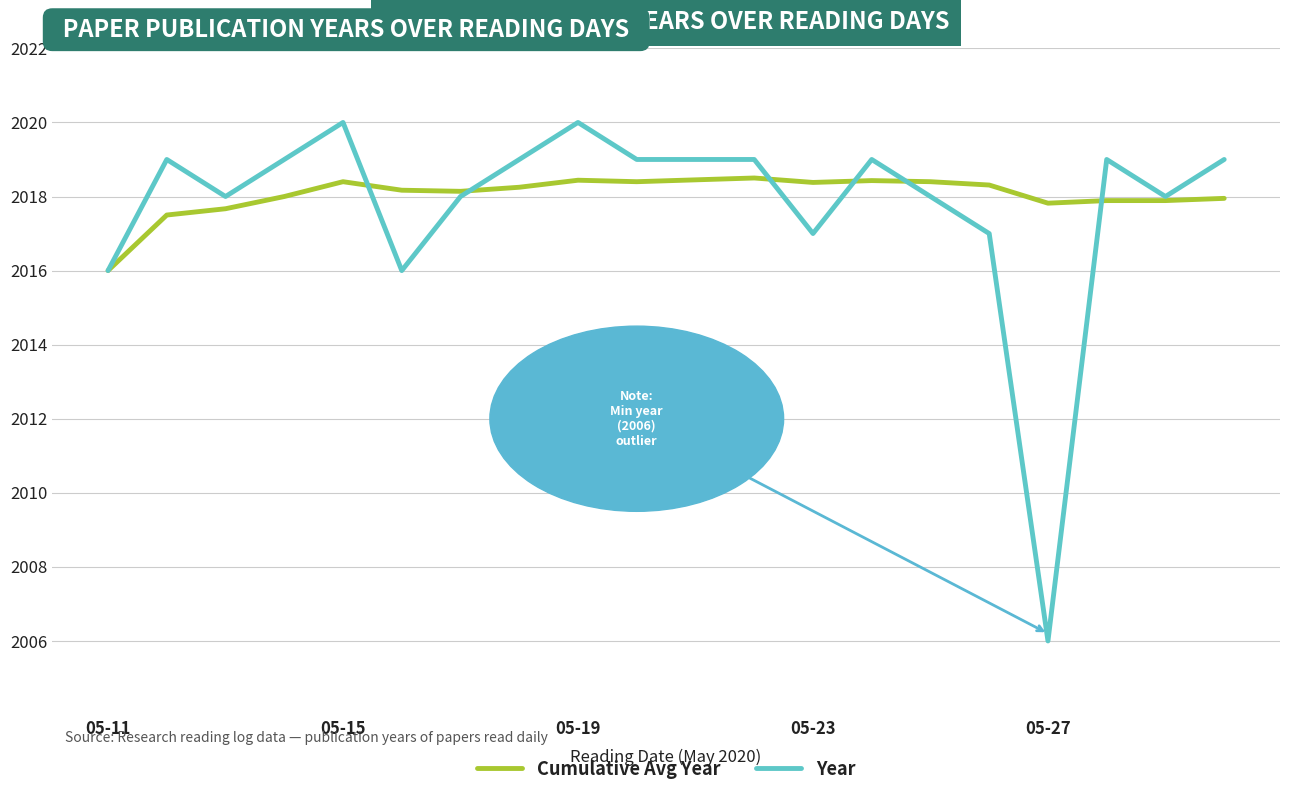

What is the maximum value shown in the chart?

2020.0